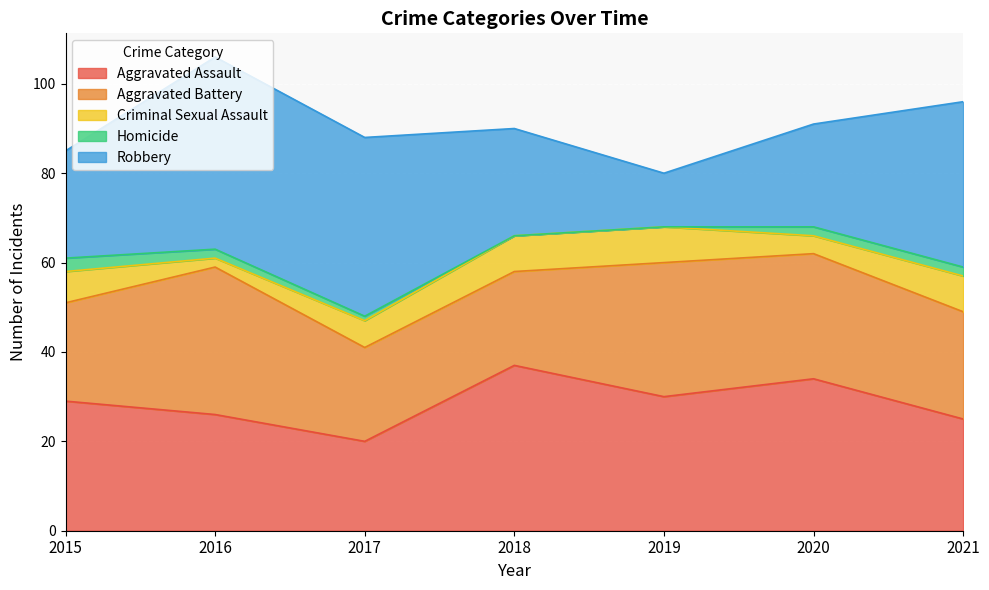

At 2016, list the series in order from largest to smallest.

Robbery, Aggravated Battery, Aggravated Assault, Criminal Sexual Assault, Homicide